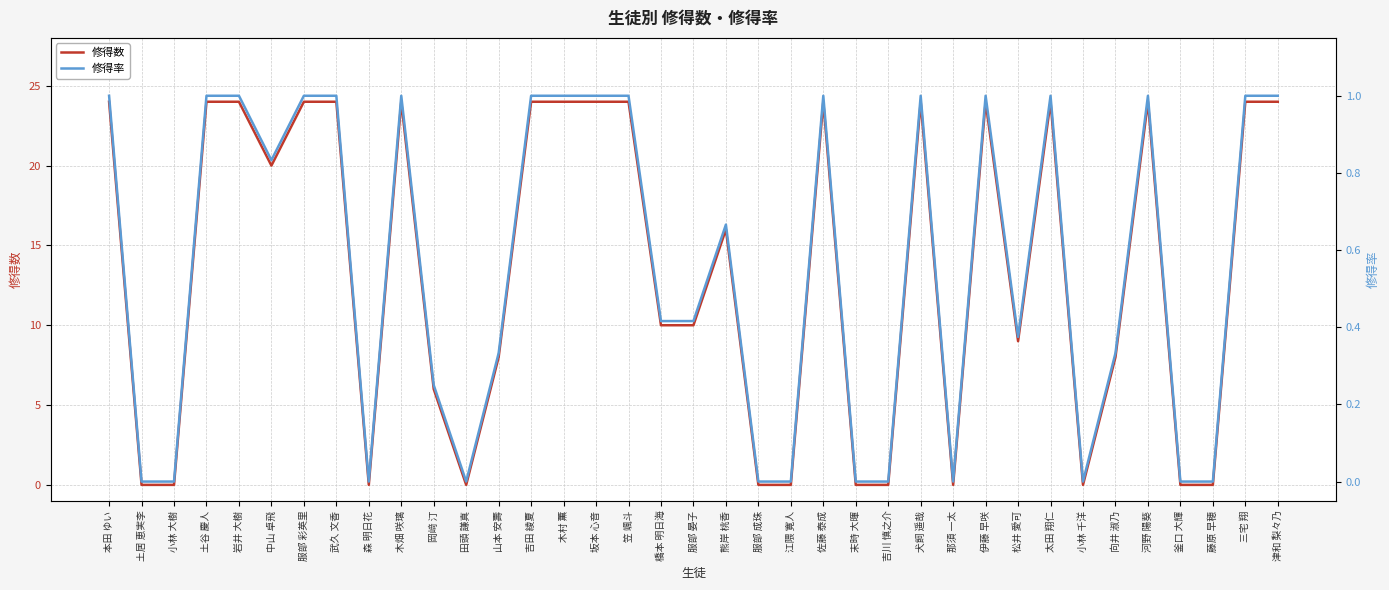

True or false: 修得数 and 修得率 cross at least once.

False